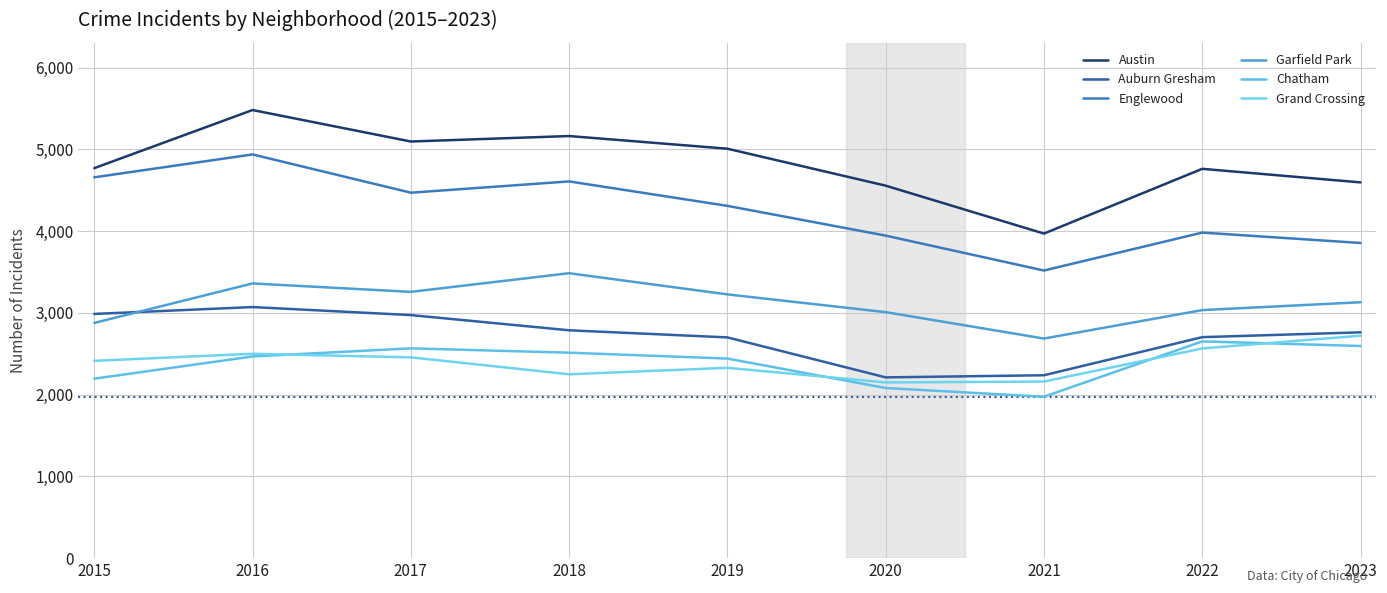

Rank the categories by Chatham value from highest to lowest.

2022, 2023, 2017, 2018, 2016, 2019, 2015, 2020, 2021